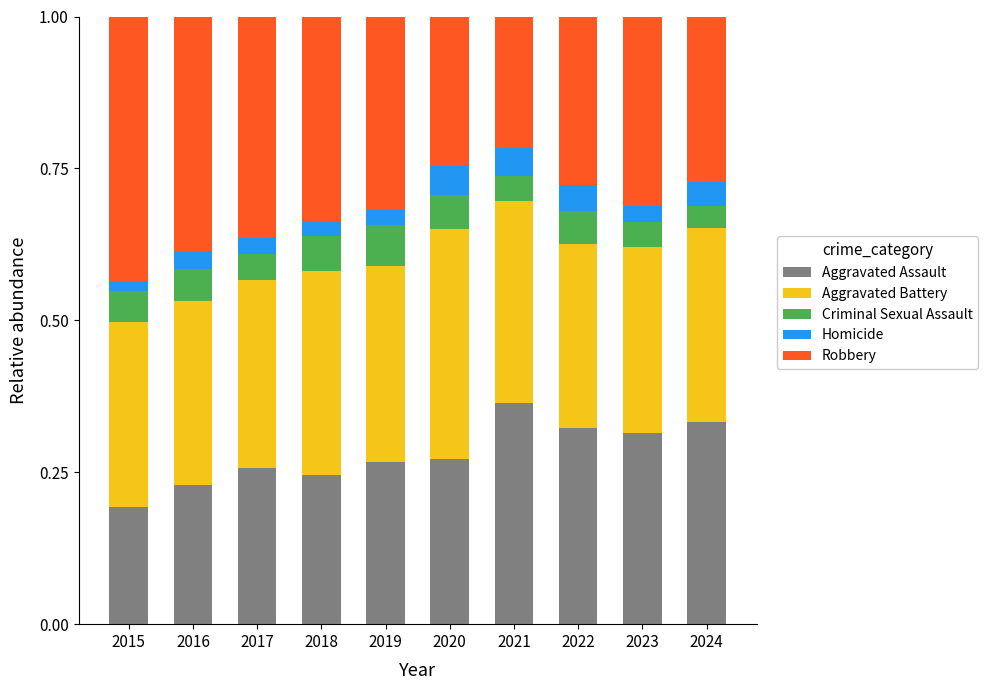

The Aggravated Assault series shows 0.3 at 2017. True or false?

True